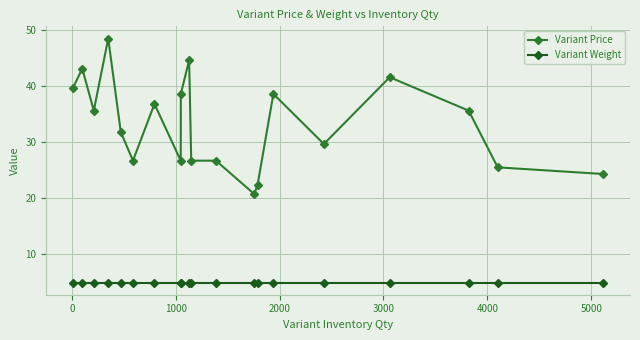

What are all the series names shown in the legend?

Variant Price, Variant Weight